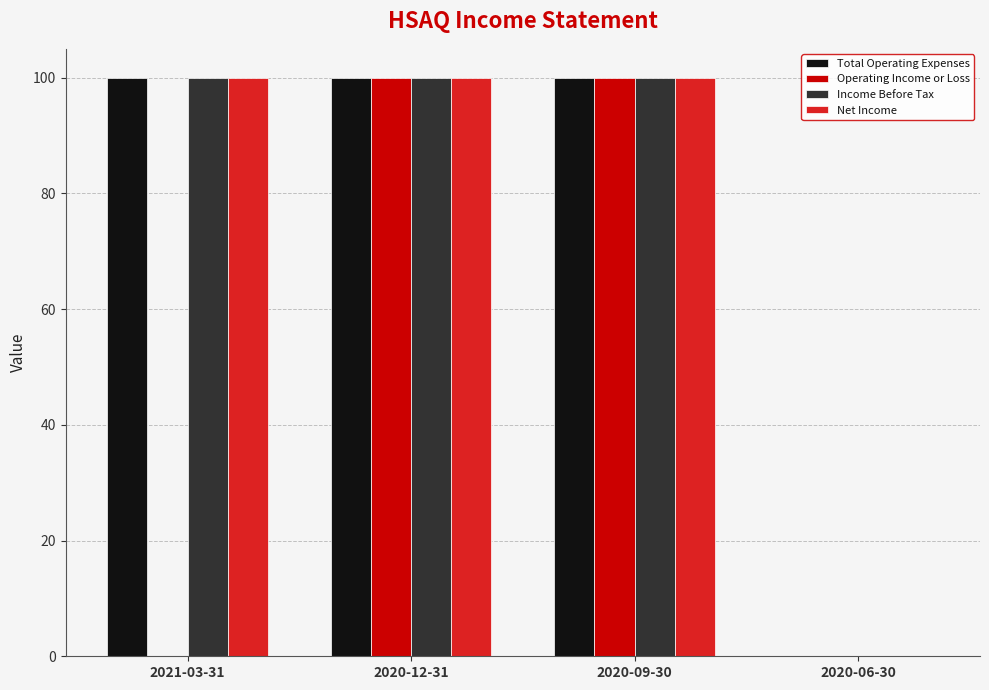

Read the Operating Income or Loss value at 2020-12-31, to the nearest 5.

100